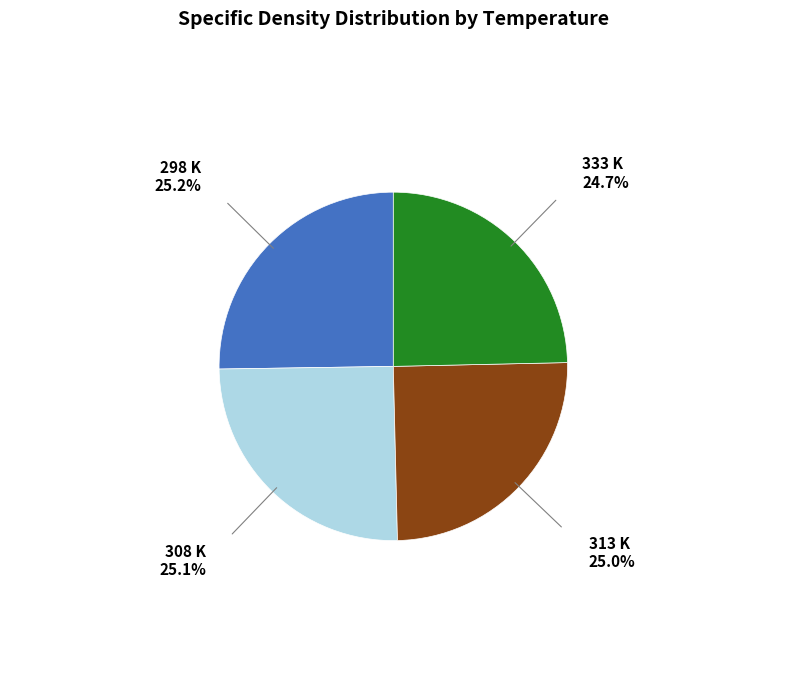

Does any single category account for the majority?

No